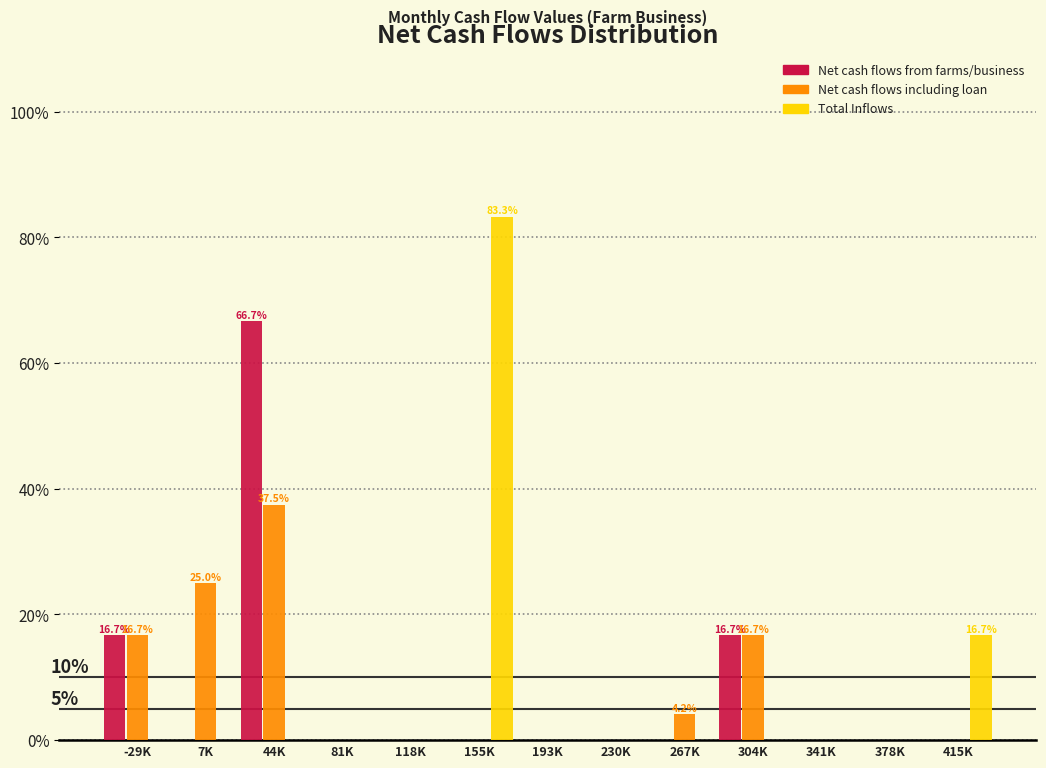

Between 155K and 230K, which series saw the biggest shift?

Total Inflows